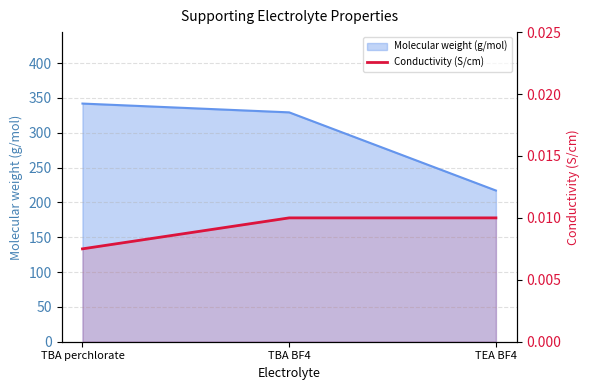

Where is the data nearest to the value 0?

TBA perchlorate